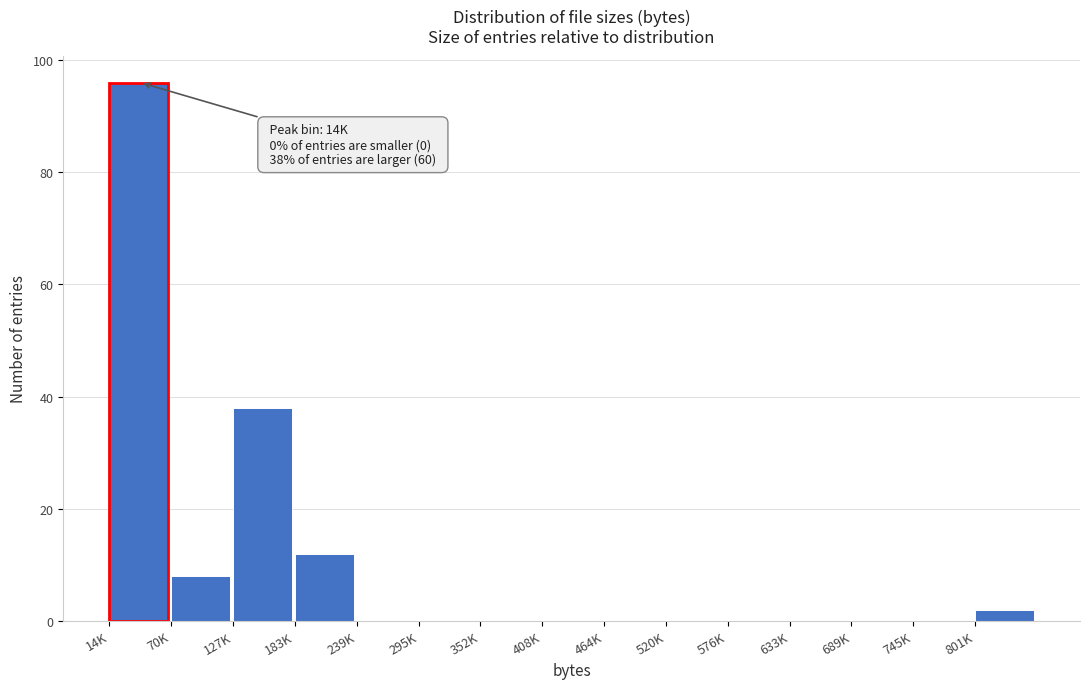

Read the value at 70K.

8